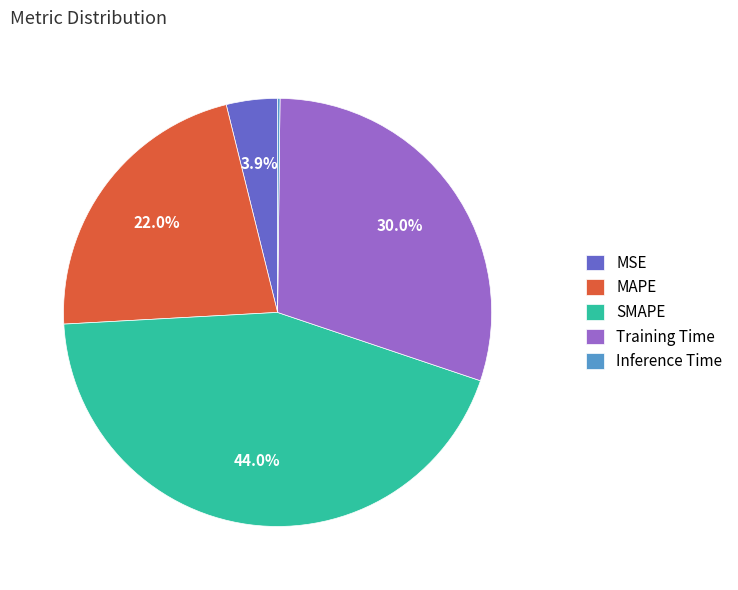

Does SMAPE represent more than half of the total?

No